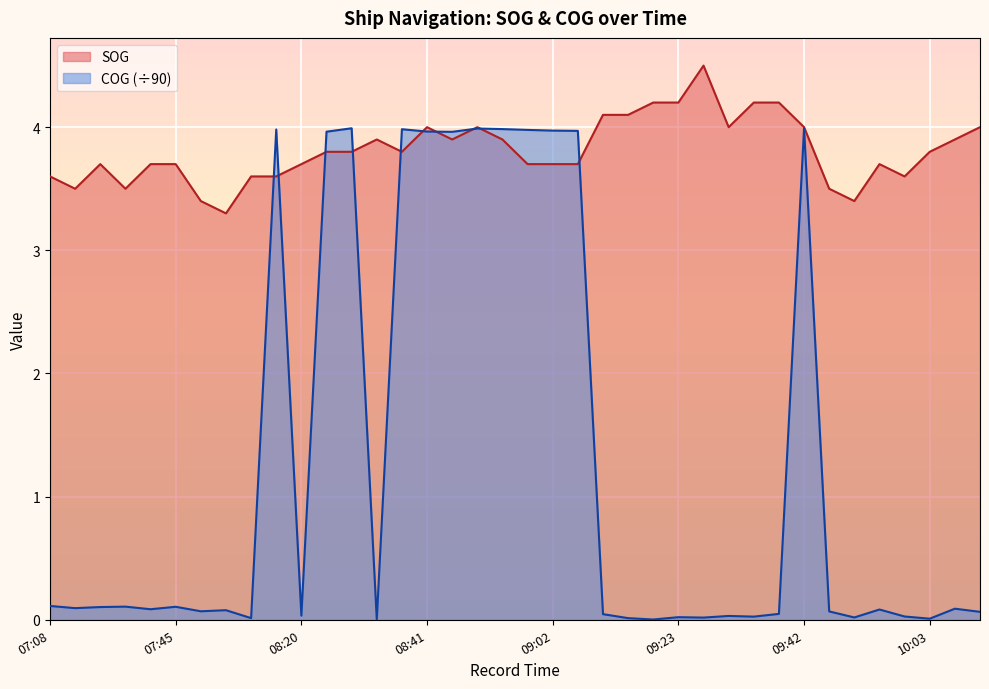

How many intersections are there between COG and SOG?

10